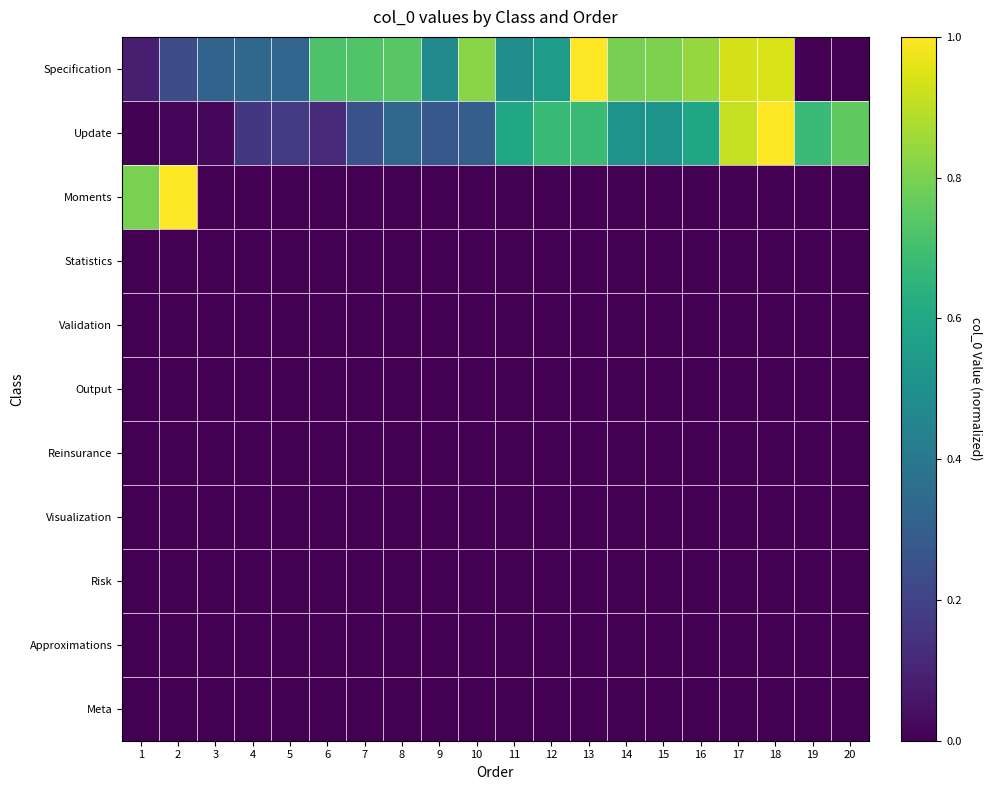

What is the greatest value displayed?

1.0